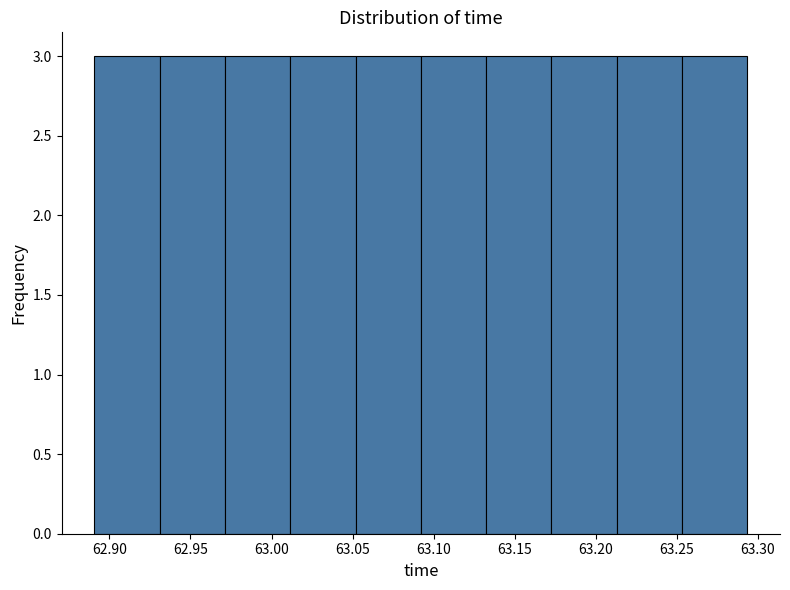

Reading left to right, transcribe this chart: for each bar, give the range it covers on the x-axis and its height. Neither the bar edges nor the heights are printed on the chart, so give them approximately, as read against the axes.

62.890 to 62.930: 3
62.930 to 62.970: 3
62.970 to 63.010: 3
63.010 to 63.050: 3
63.050 to 63.090: 3
63.090 to 63.130: 3
63.130 to 63.175: 3
63.175 to 63.215: 3
63.215 to 63.255: 3
63.255 to 63.295: 3